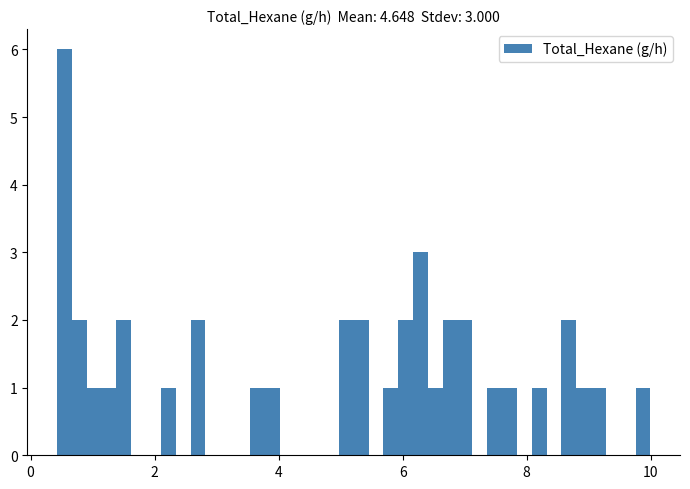

Around what value on the x-axis is the tallest bar? Give the approximate position of its centre, as read against the axis.

0.6